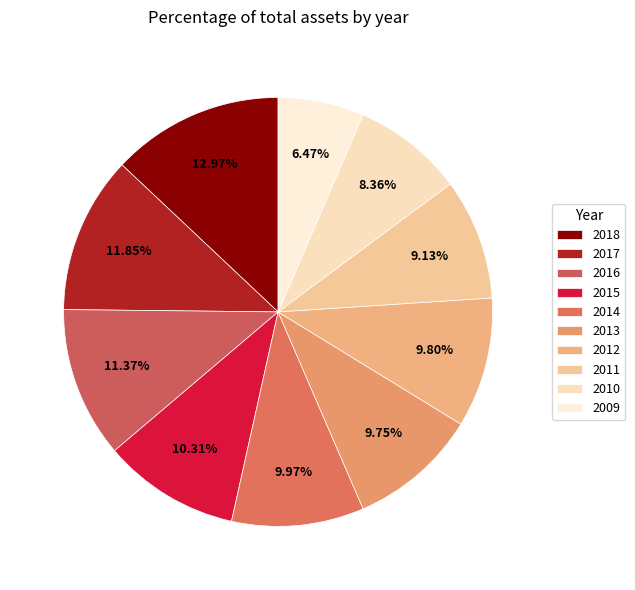

Does 2010 represent more than half of the total?

No